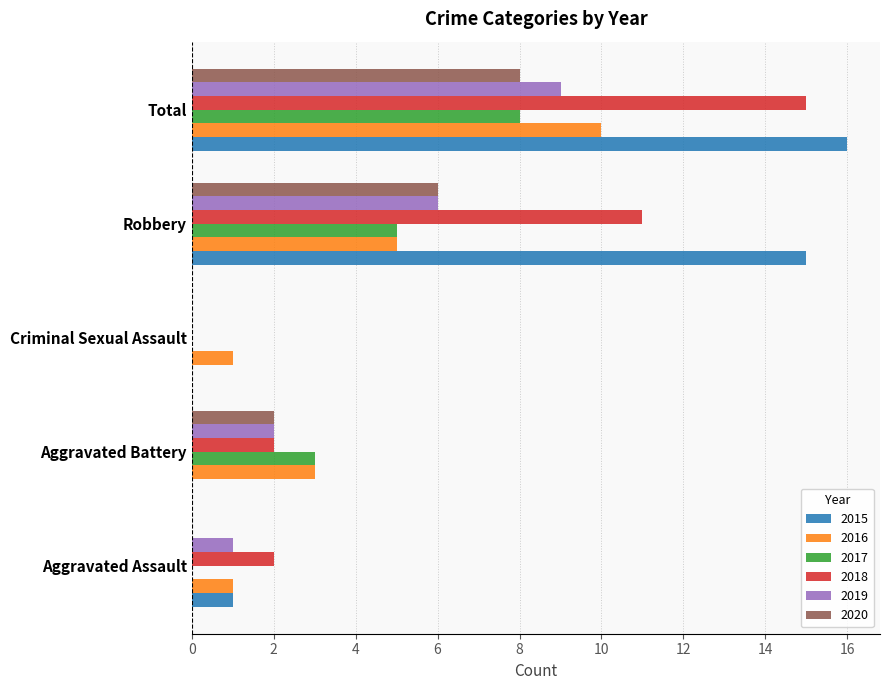

Which series has the widest spread of values?

2015